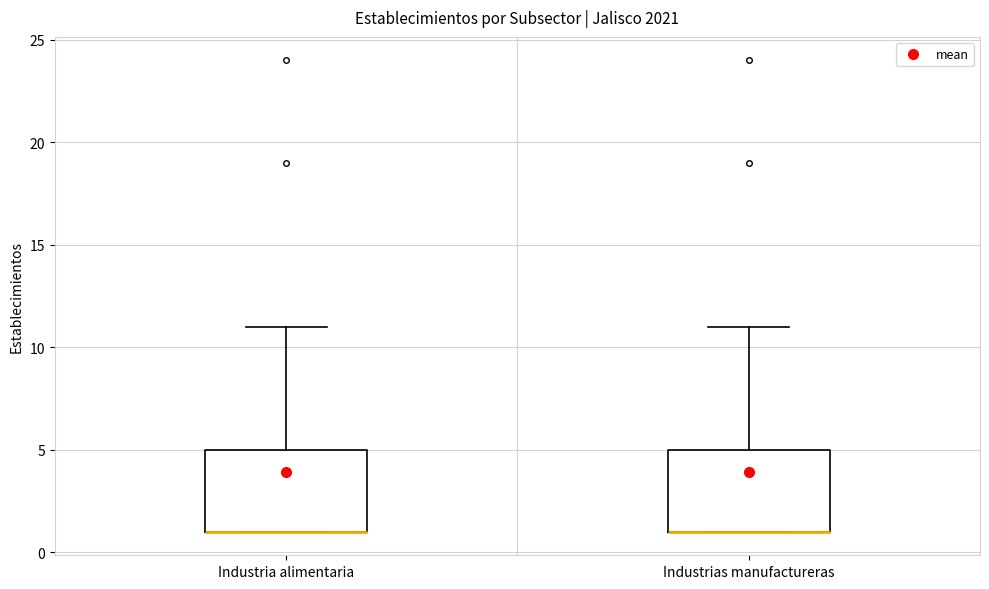

Where is the upper edge of the box for Industria alimentaria on the y-axis? The values are not printed on the chart, so give them approximately, as read against the axis.

5